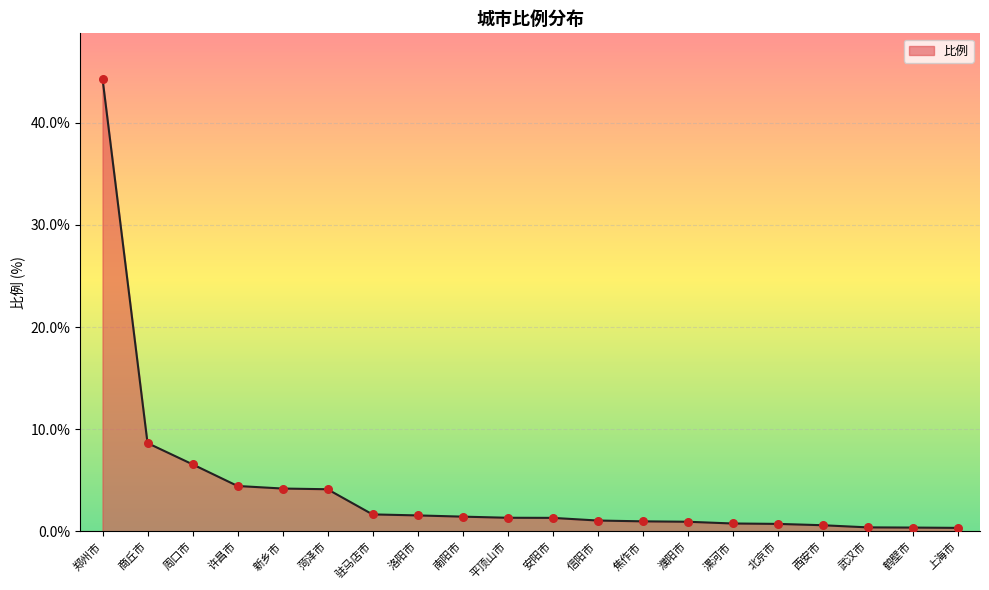

What is the change in value from 许昌市 to 上海市?

-4.1